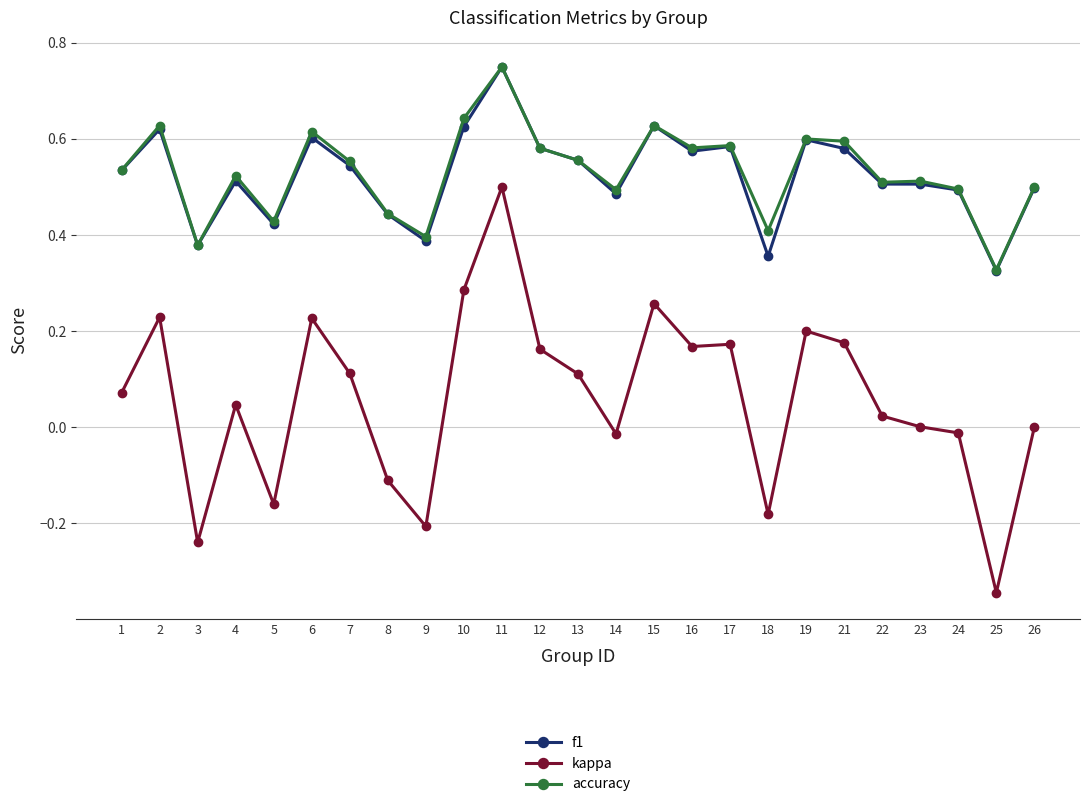

At how many categories does at least one series exceed 0?

25